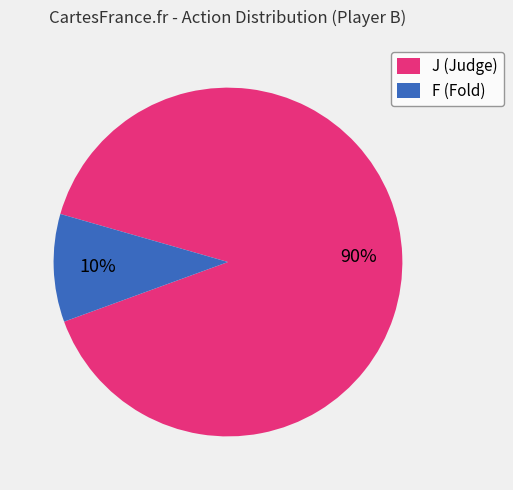

Is there any slice that represents more than half of the pie?

Yes